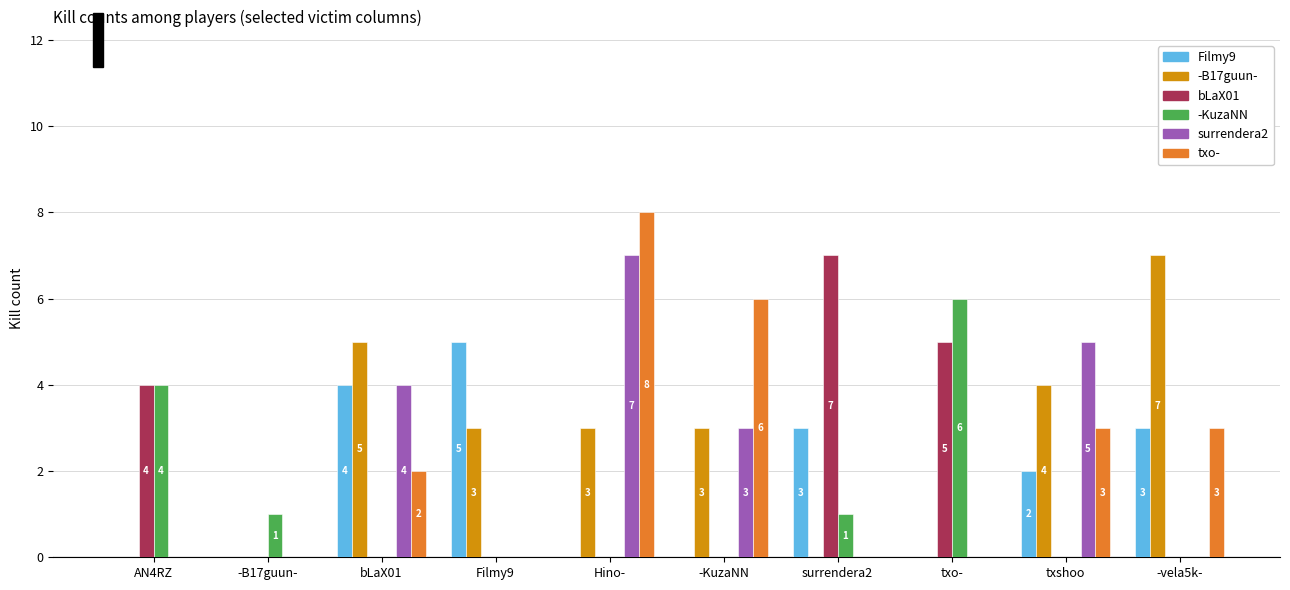

What value does the txo- series have at txshoo?

3